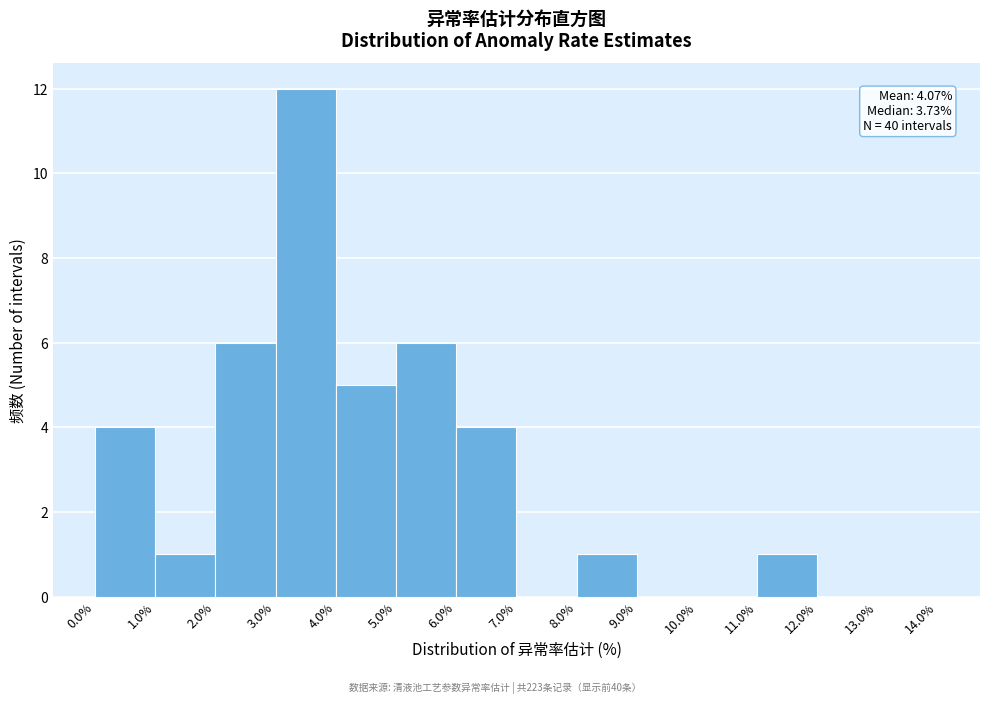

Which range on the x-axis has the tallest bar?

3.0% to 4.0%